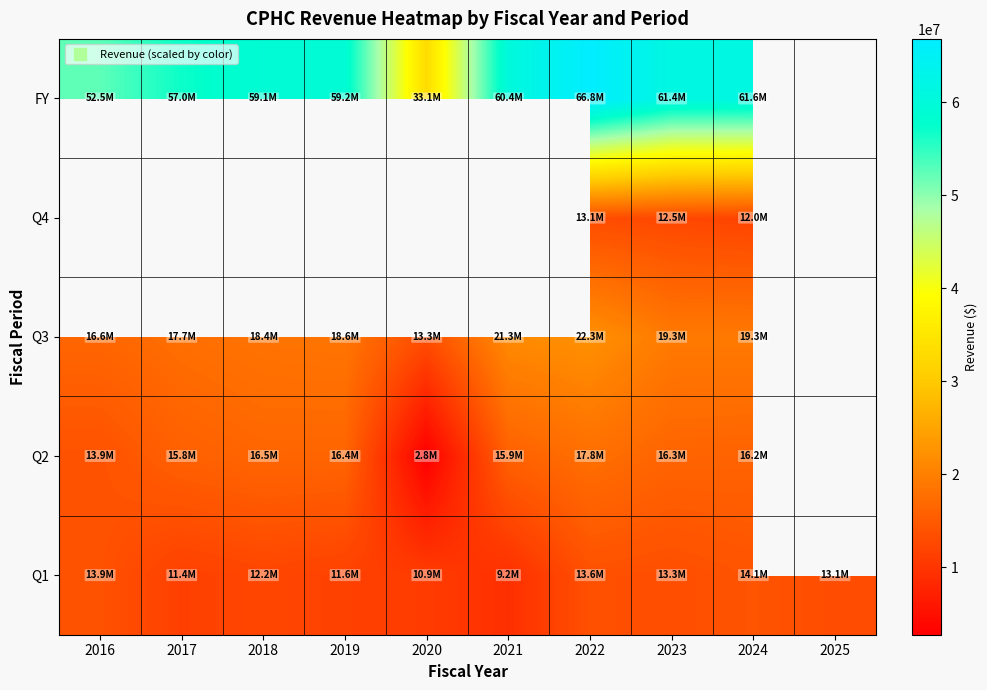

Which series has the largest total across all categories?

Q1